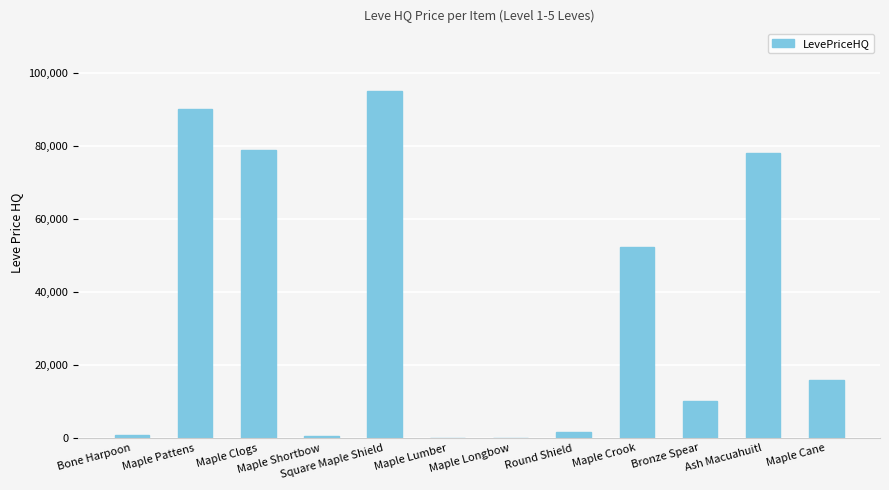

What is the change in value from Maple Shortbow to Maple Lumber?

-484.6